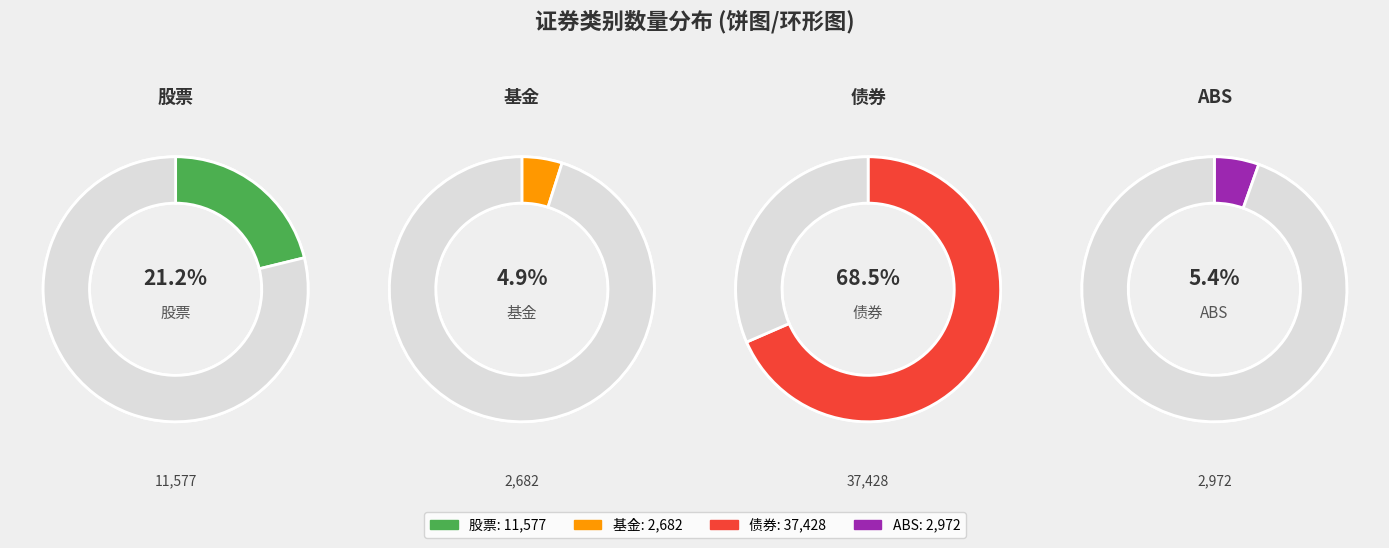

Which slice represents more than half of the pie?

债券